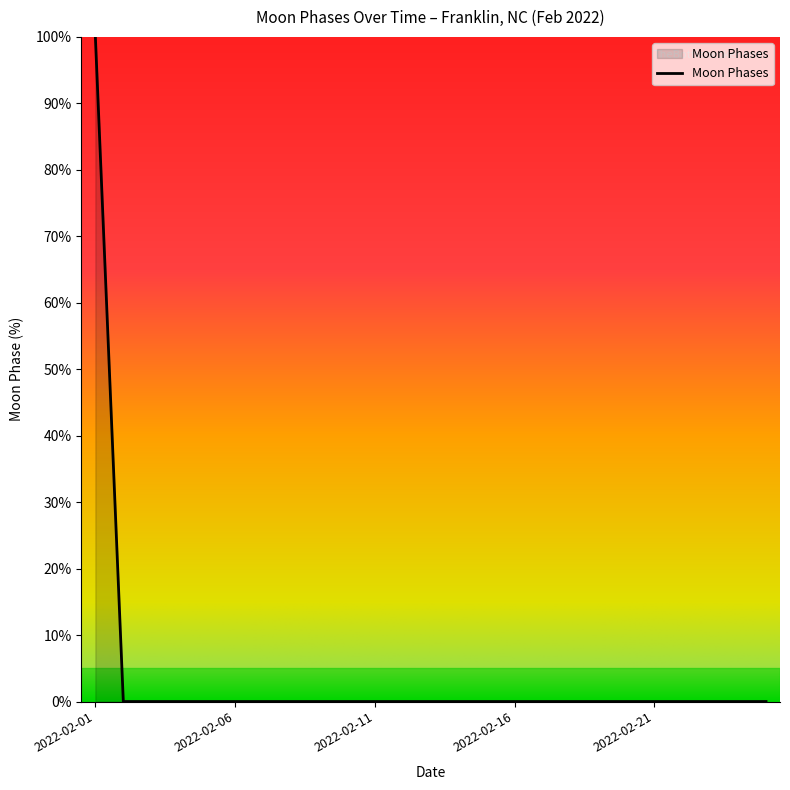

What is the difference between the maximum and minimum values?

100